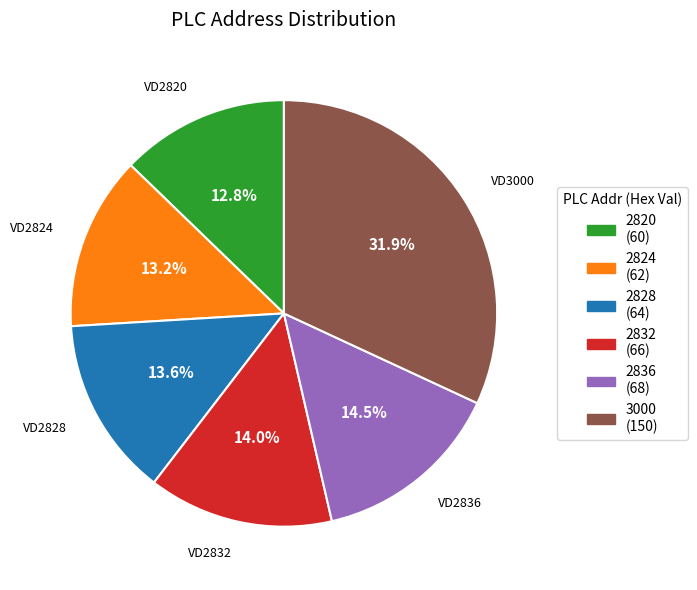

Which category has the biggest portion of the pie?

3000